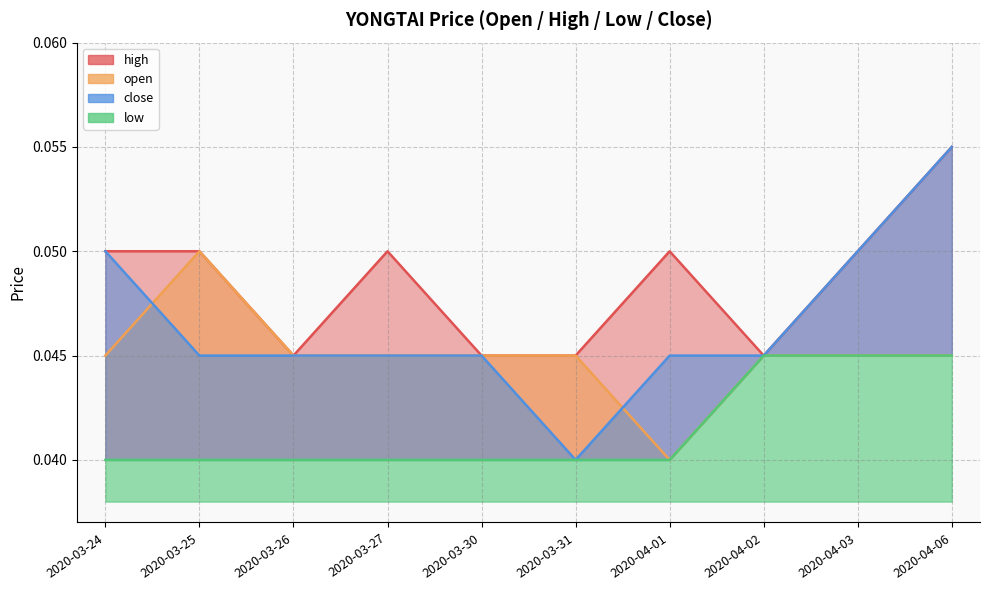

Reading right to left, list all the values displayed in this chart.

high: 2020-04-06=0.1	2020-04-03=0.1	2020-04-02=0.0	2020-04-01=0.1	2020-03-31=0.0	2020-03-30=0.0	2020-03-27=0.1	2020-03-26=0.0	2020-03-25=0.1	2020-03-24=0.1
open: 2020-04-06=0.0	2020-04-03=0.0	2020-04-02=0.0	2020-04-01=0.0	2020-03-31=0.0	2020-03-30=0.0	2020-03-27=0.0	2020-03-26=0.0	2020-03-25=0.1	2020-03-24=0.0
close: 2020-04-06=0.1	2020-04-03=0.1	2020-04-02=0.0	2020-04-01=0.0	2020-03-31=0.0	2020-03-30=0.0	2020-03-27=0.0	2020-03-26=0.0	2020-03-25=0.0	2020-03-24=0.1
low: 2020-04-06=0.0	2020-04-03=0.0	2020-04-02=0.0	2020-04-01=0.0	2020-03-31=0.0	2020-03-30=0.0	2020-03-27=0.0	2020-03-26=0.0	2020-03-25=0.0	2020-03-24=0.0